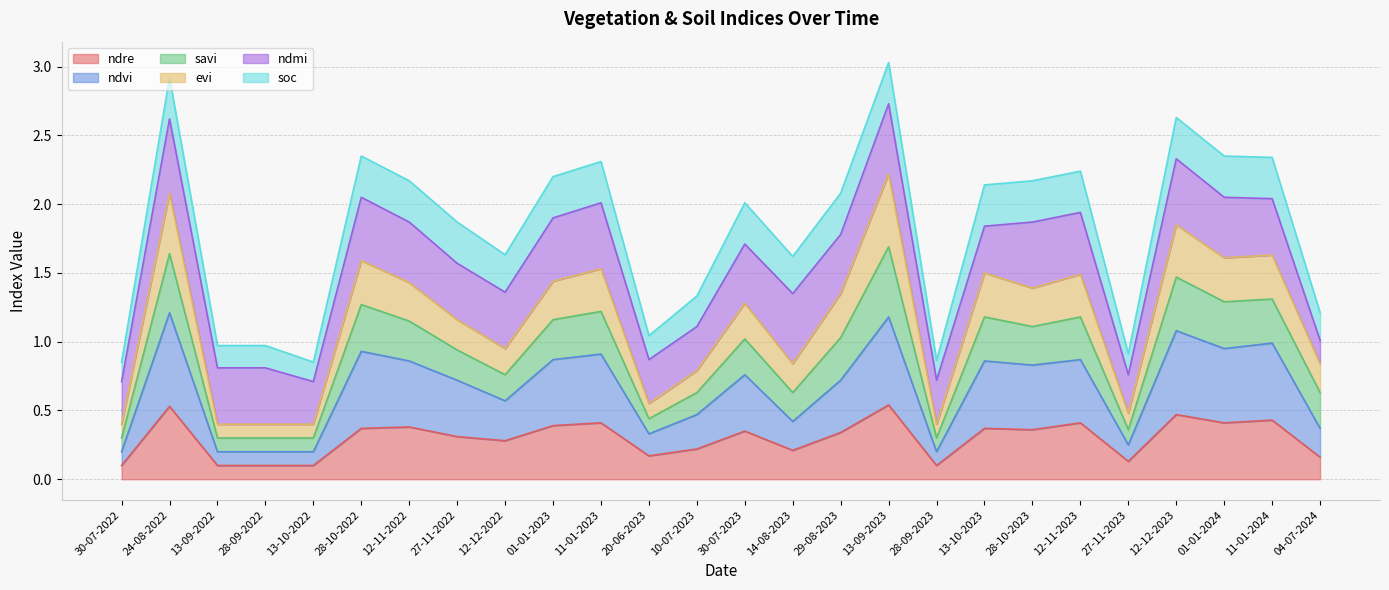

How many lines are shown in the chart?

6